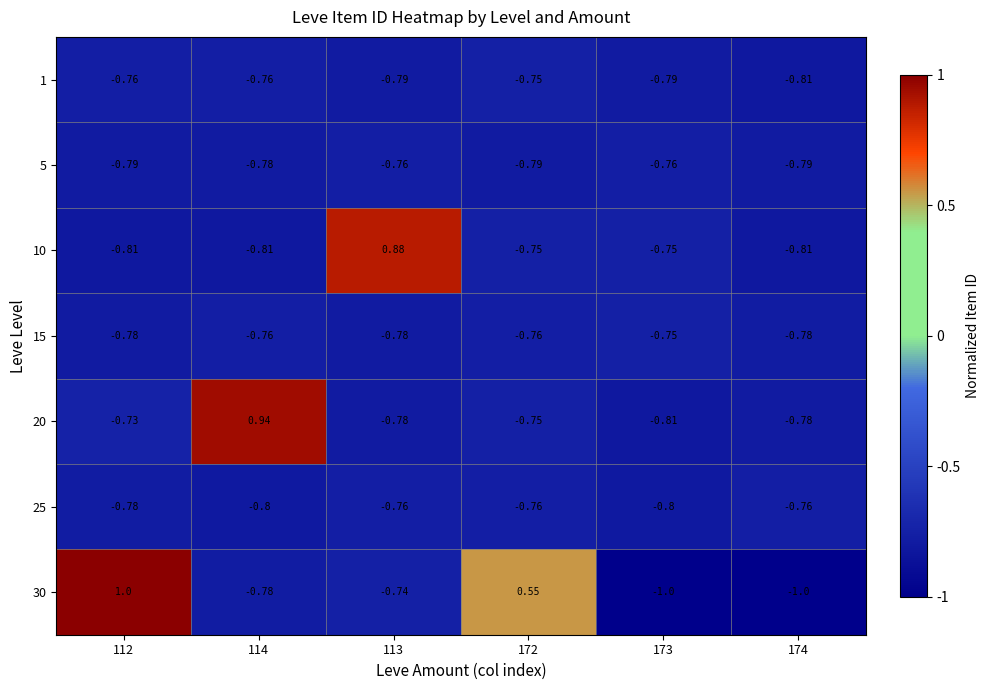

Count the number of categories in the chart.

6